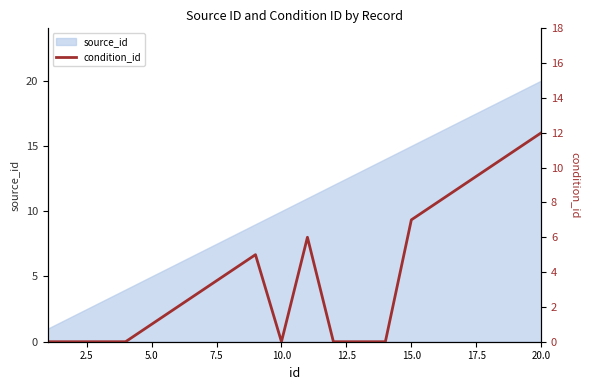

Reading left to right, list all the values displayed in this chart.

0	0	0	0	1	2	3	4	5	0	6	0	0	0	7	8	9	10	11	12